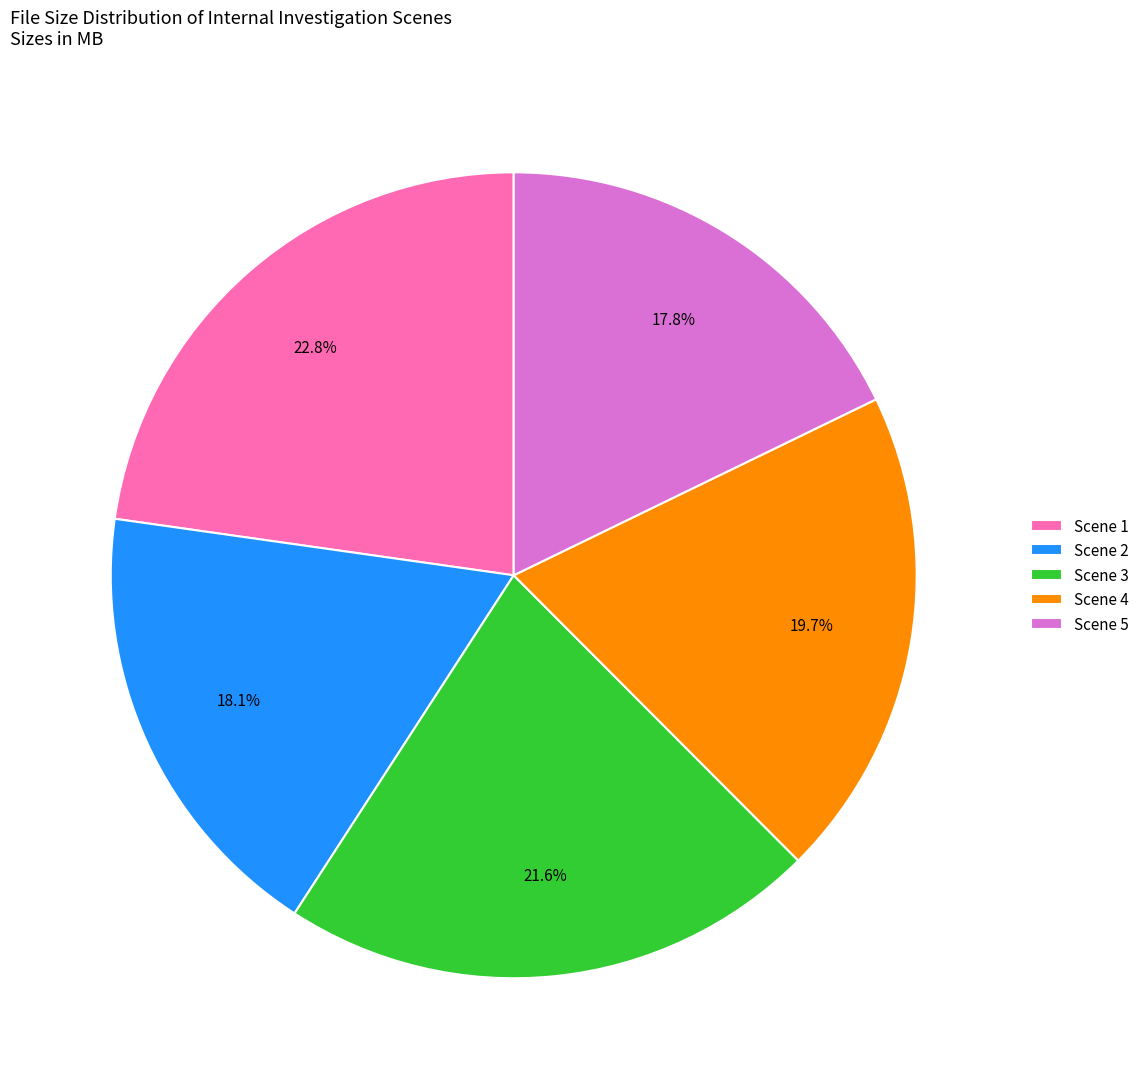

To the nearest percent, what is the difference between the largest and smallest slice percentages?

5%